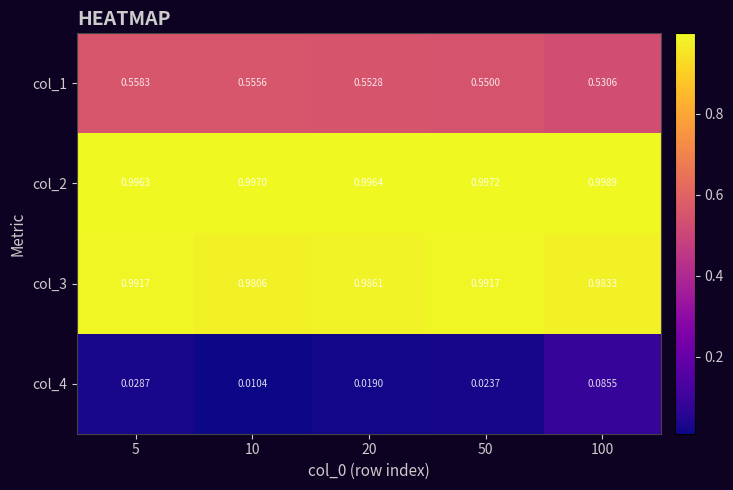

How many data points does each series have?

5